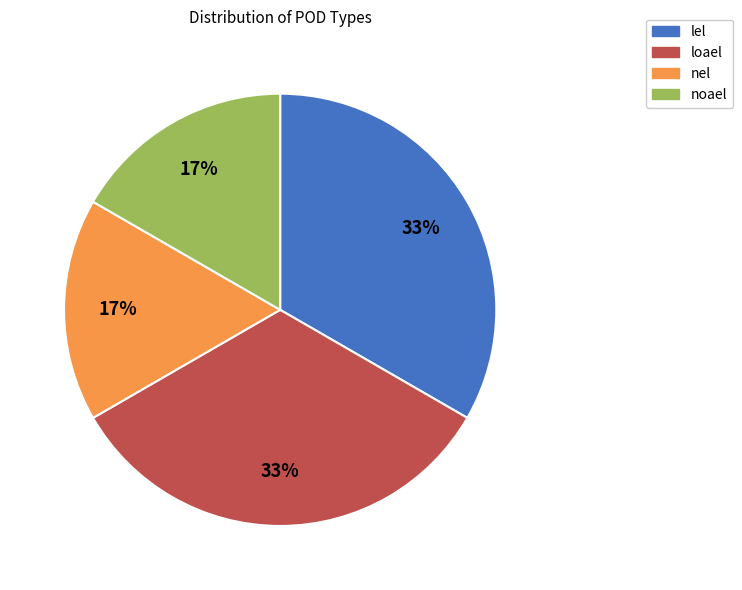

To the nearest percent, what portion does nel represent?

17%